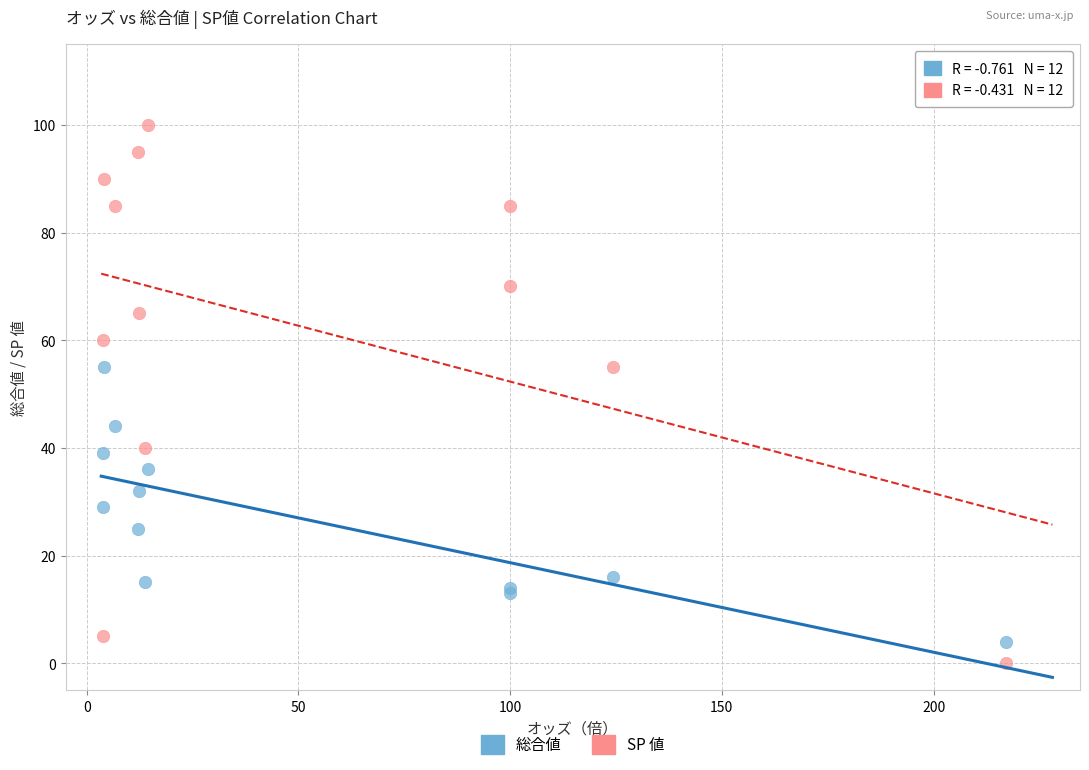

What are all the series names shown in the legend?

総合値, SP 値